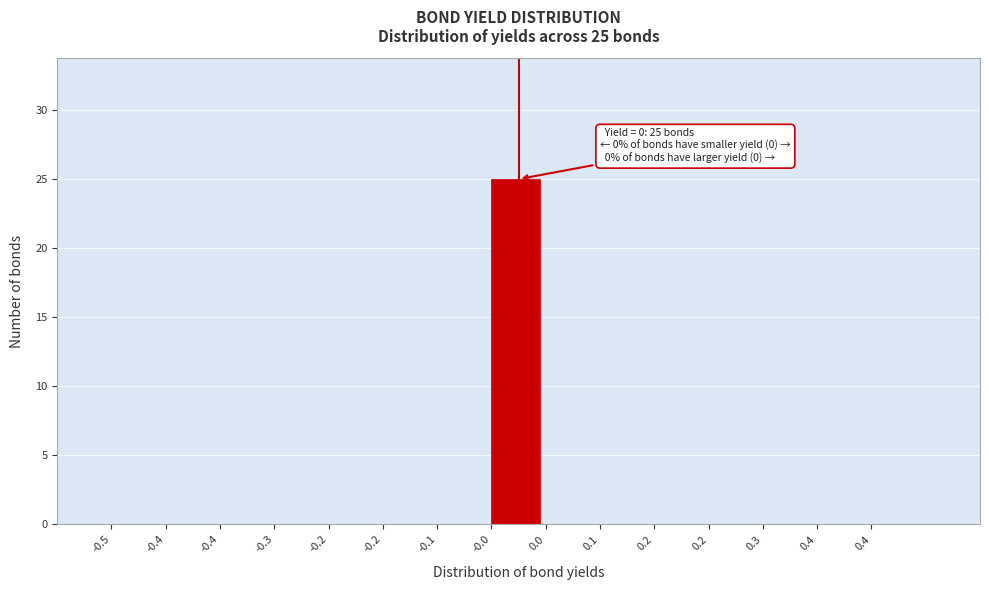

Are the bars horizontal?

No